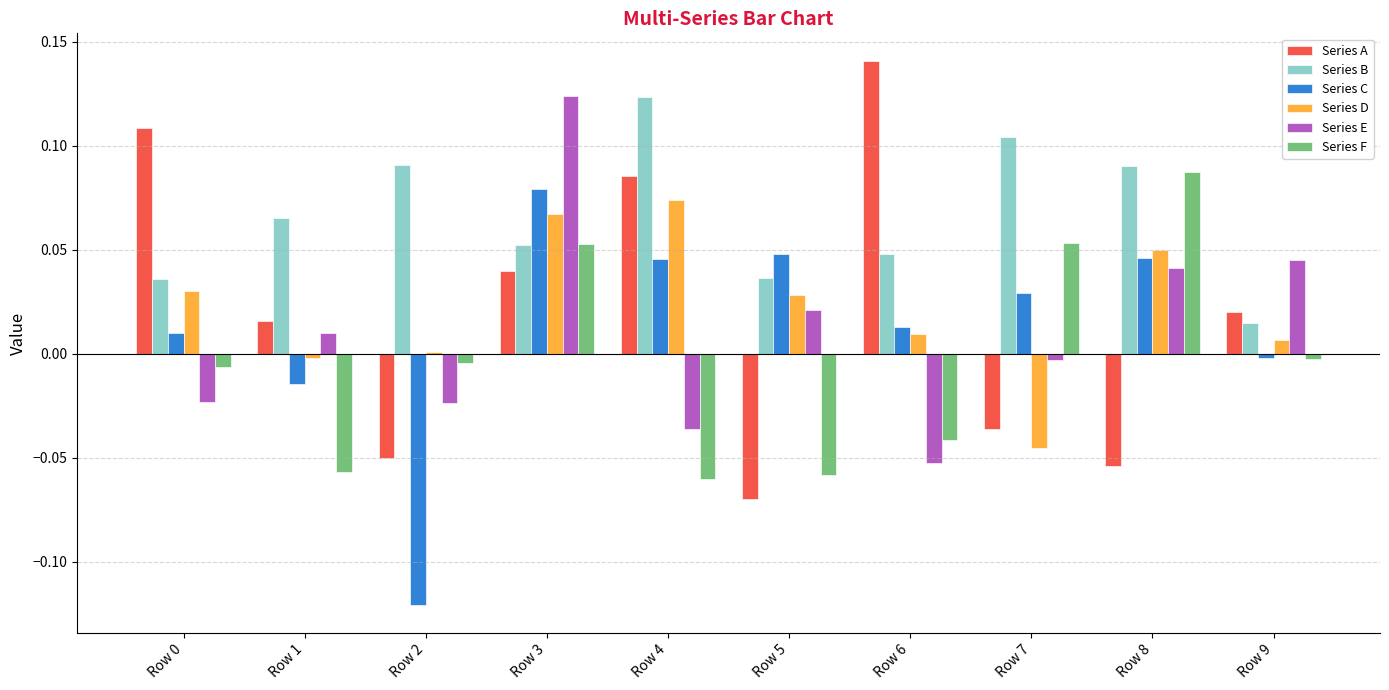

What is the difference between the second highest and second lowest values in the Series A series?

0.2